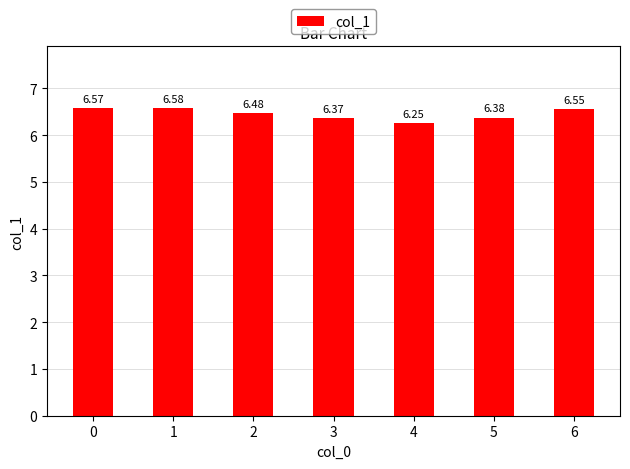

List the labels in order of value, smallest first.

4, 3, 5, 2, 6, 0, 1